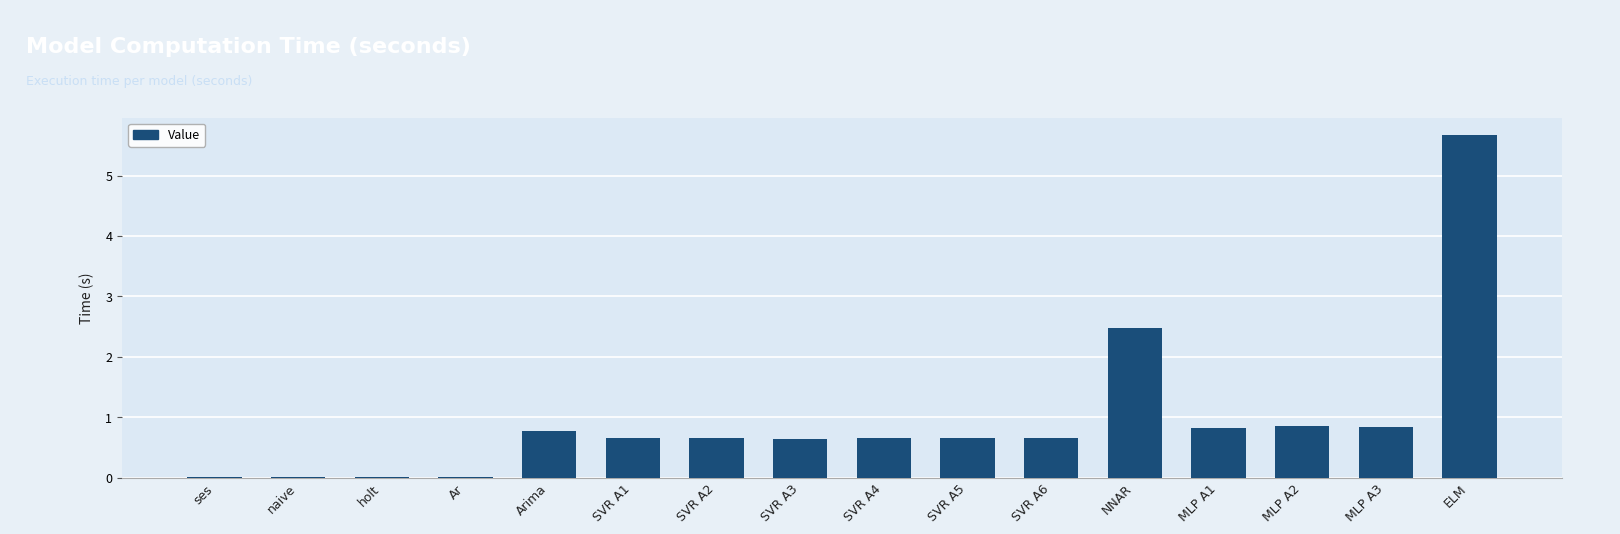

What value does the data have at SVR A3?

0.6